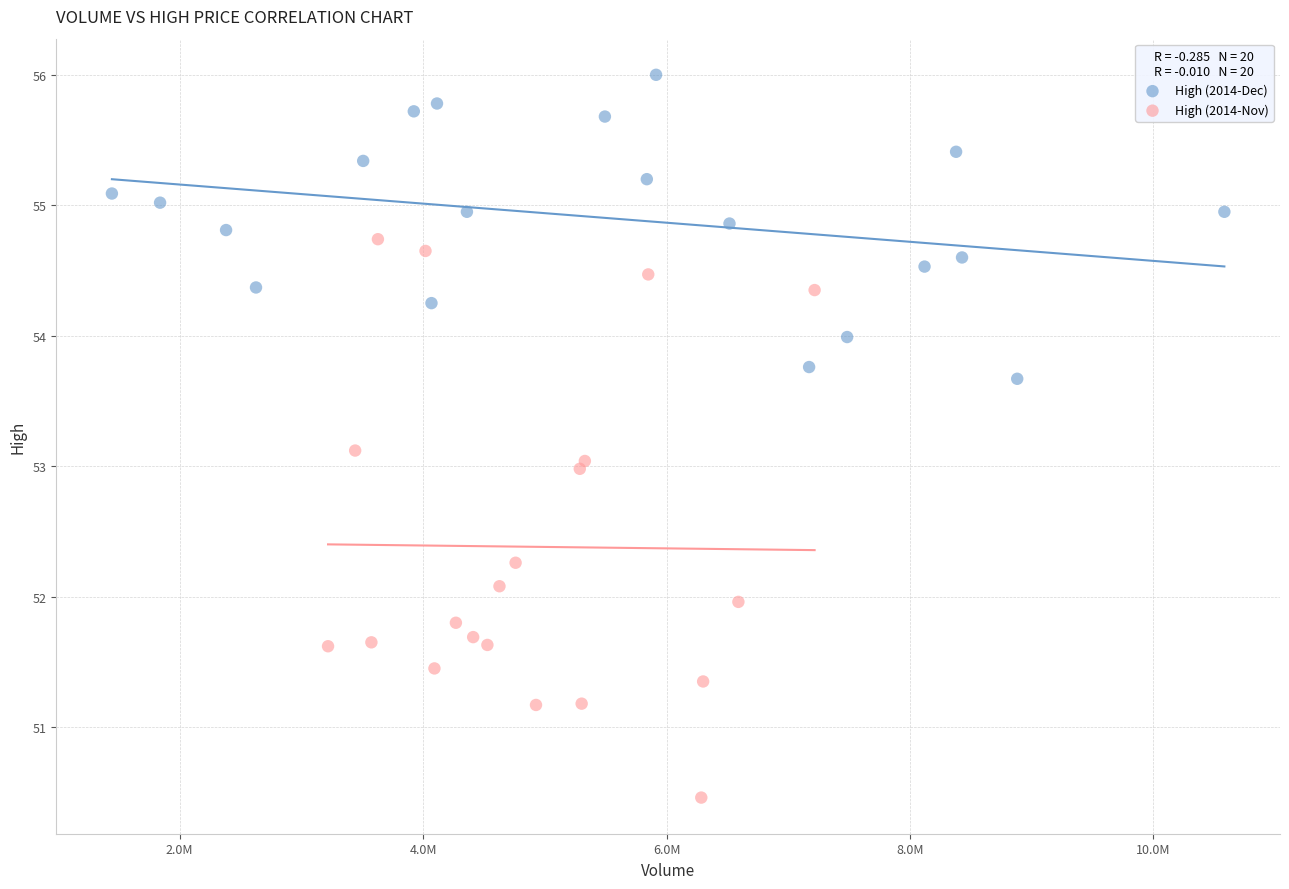

What are all the series names shown in the legend?

High (2014-Dec), High (2014-Nov)